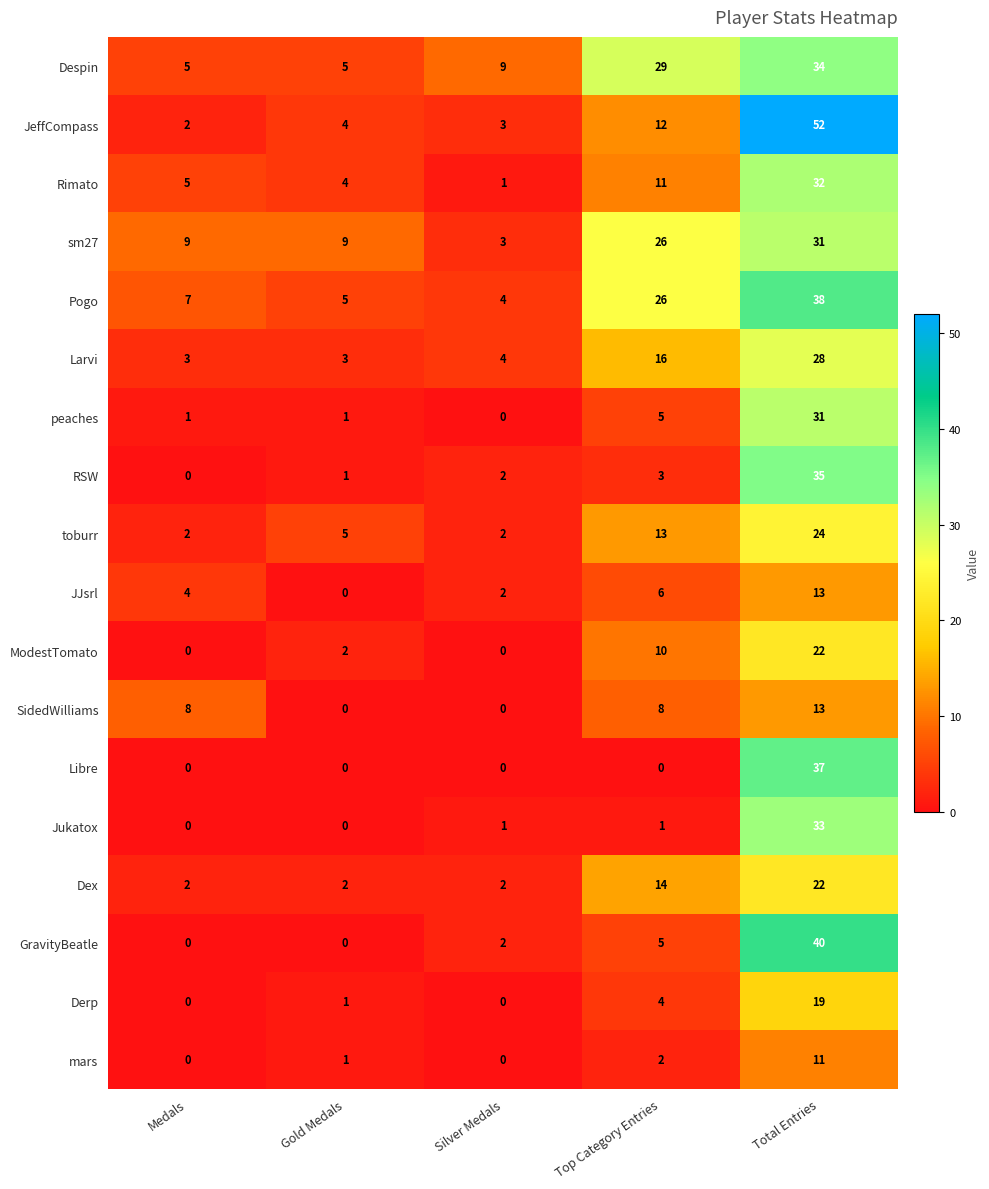

At how many categories does at least one series exceed 24?

2